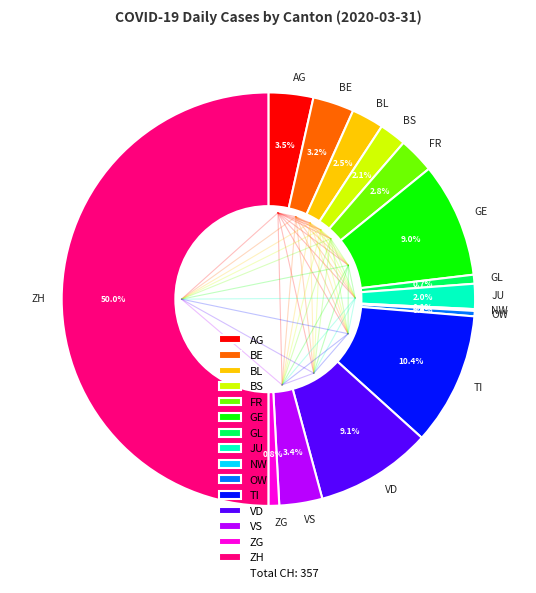

What percentage do ZH and FR together represent?

52.8%